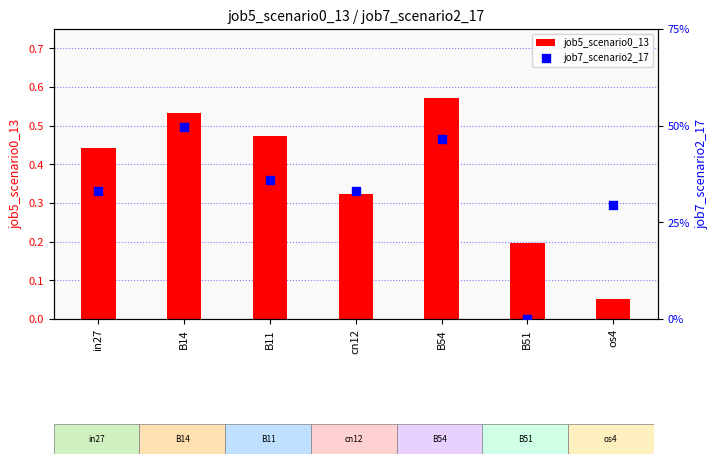

Is the value of job5_scenario0_13 at B14 greater than the value of job7_scenario2_17 at cn12?

Yes